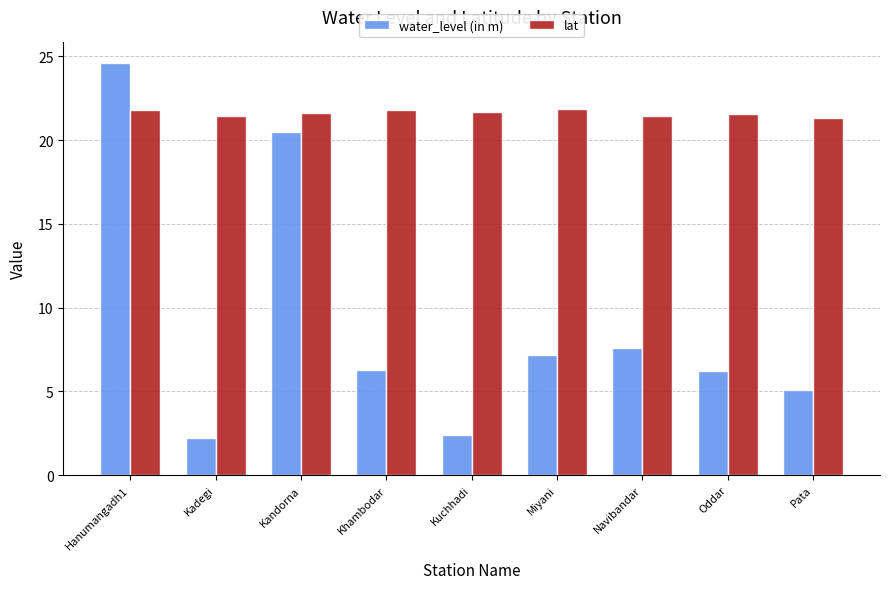

Read the water_level (in m) value at Navibandar.

7.6